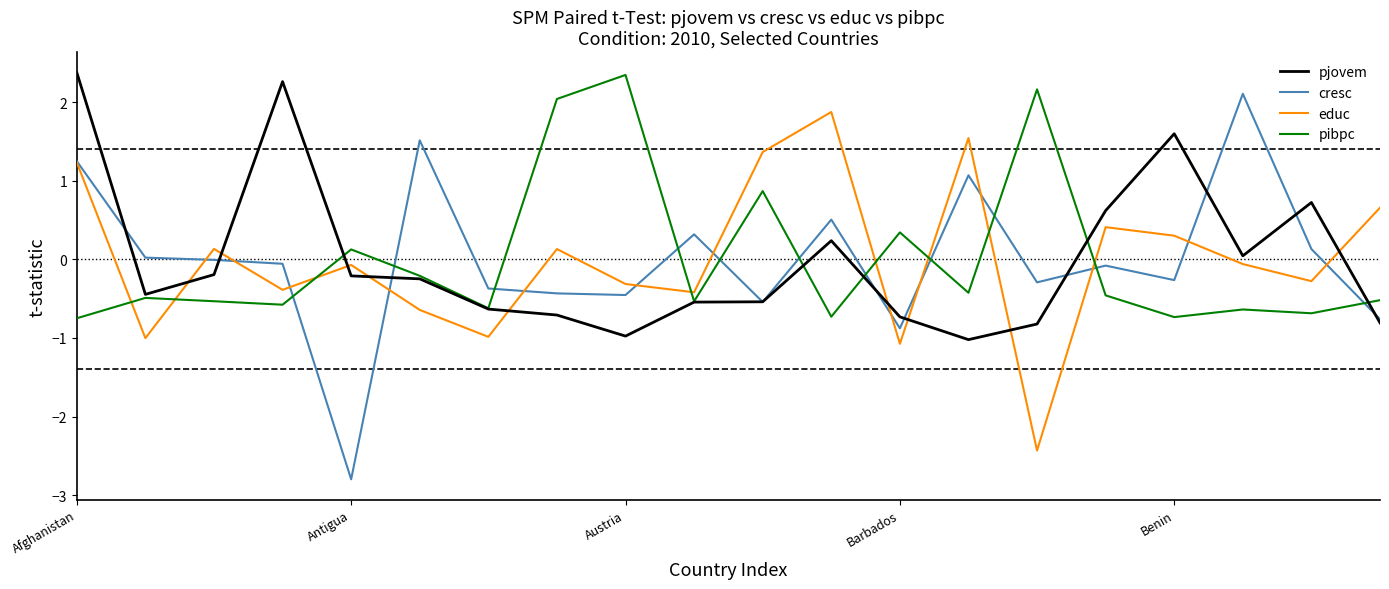

How many times do educ and pibpc cross each other?

8